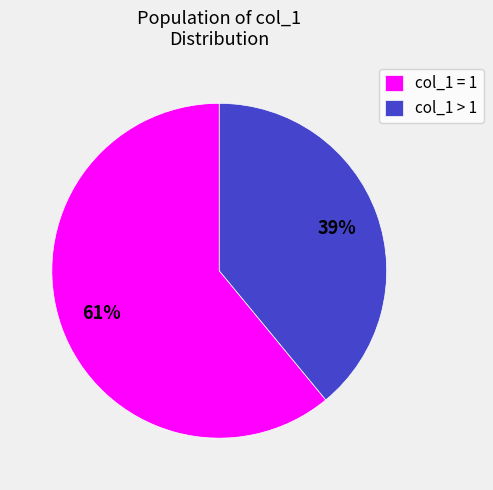

Combined, do col_1 > 1 and col_1 = 1 account for over 50%?

Yes